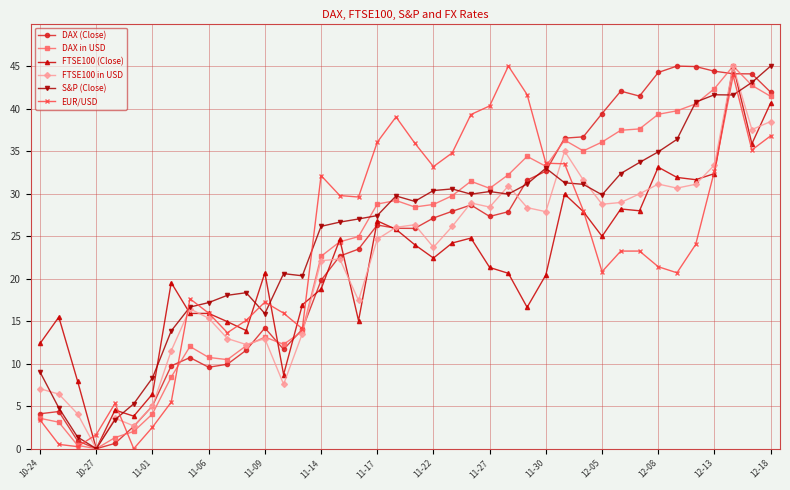

What is the value of the FTSE100 in USD point at the 5th from the left?

3.6